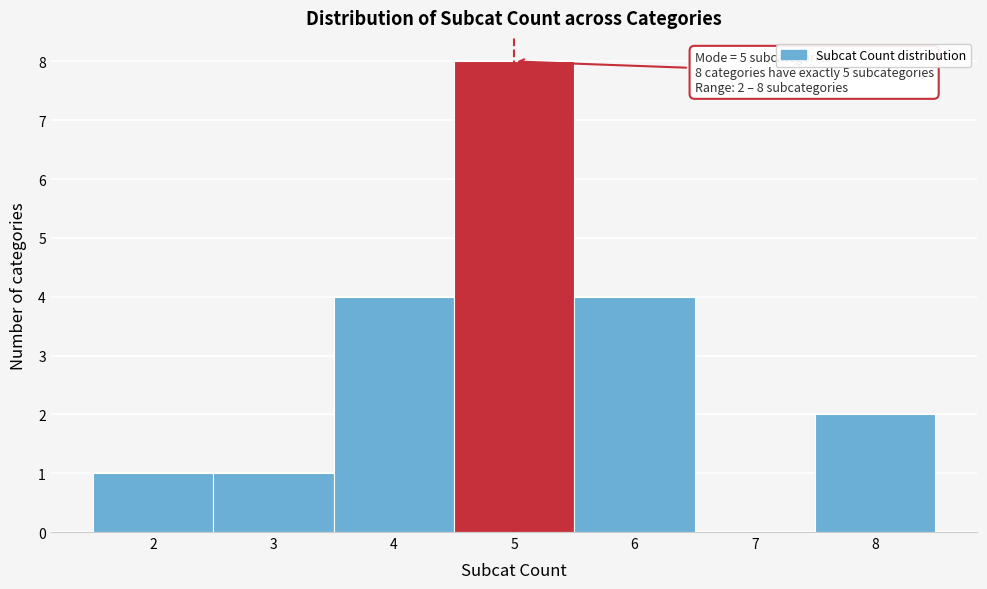

Which range on the x-axis has the tallest bar?

4.5 to 5.5